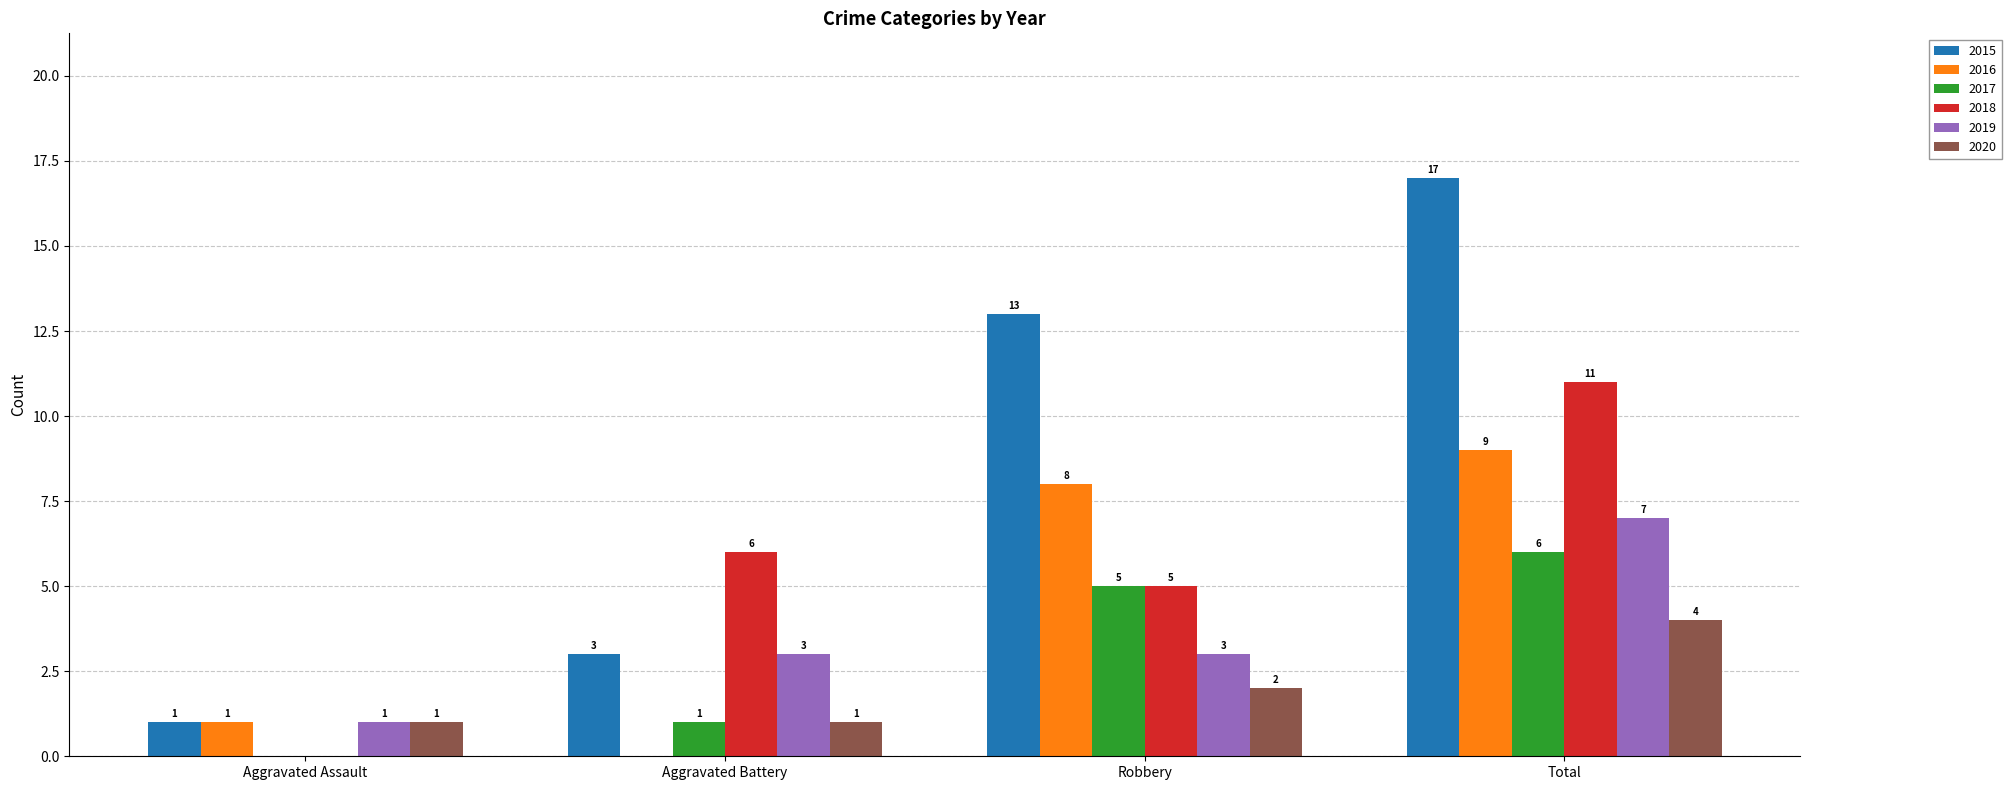

The 2017 series shows 6 at Total. True or false?

True